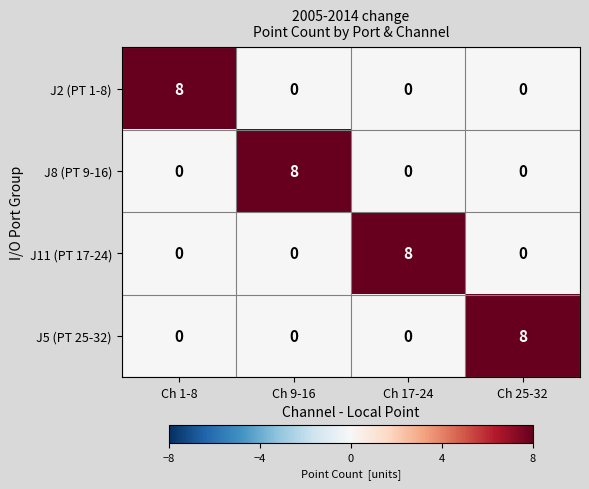

True or false: J2 (PT 1-8) has a value of 5 at Ch 9-16.

False